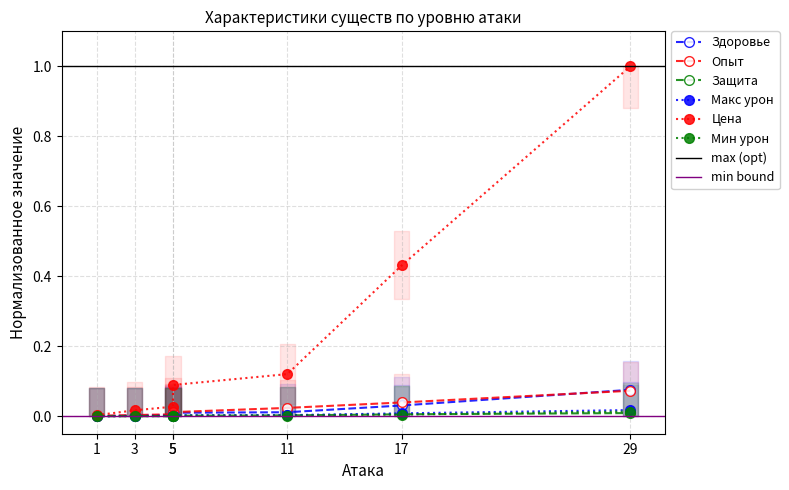

Does the chart display data point markers on the line(s)?

Yes